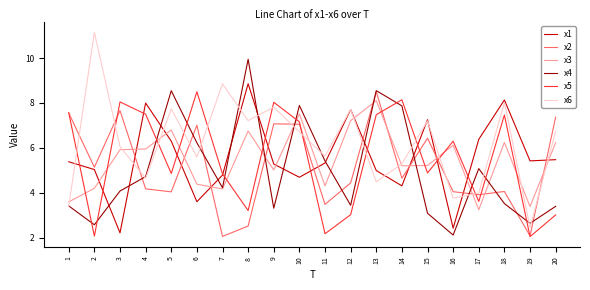

Between which two adjacent categories do x3 and x2 first intersect?

3 and 4